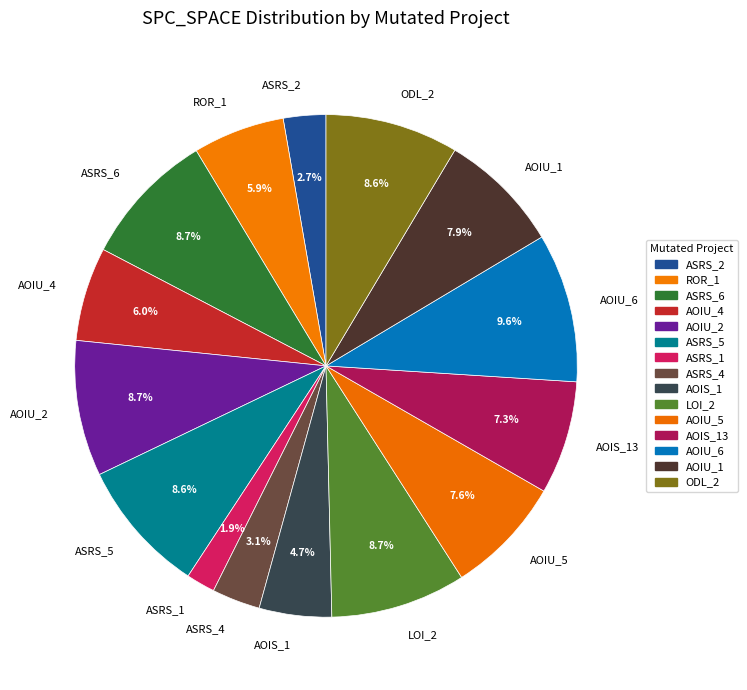

Do AOIU_4 and ROR_1 together represent more than half of the pie?

No